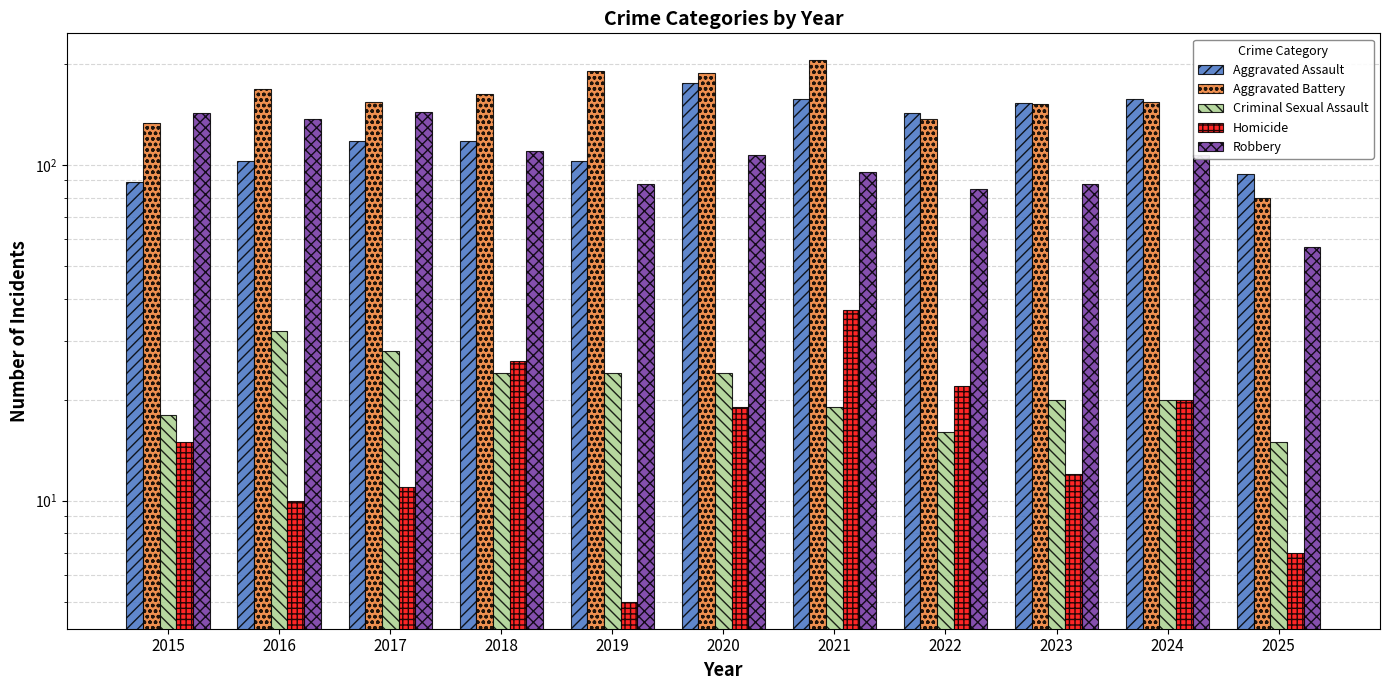

Which series has the largest range (max minus min)?

Aggravated Battery